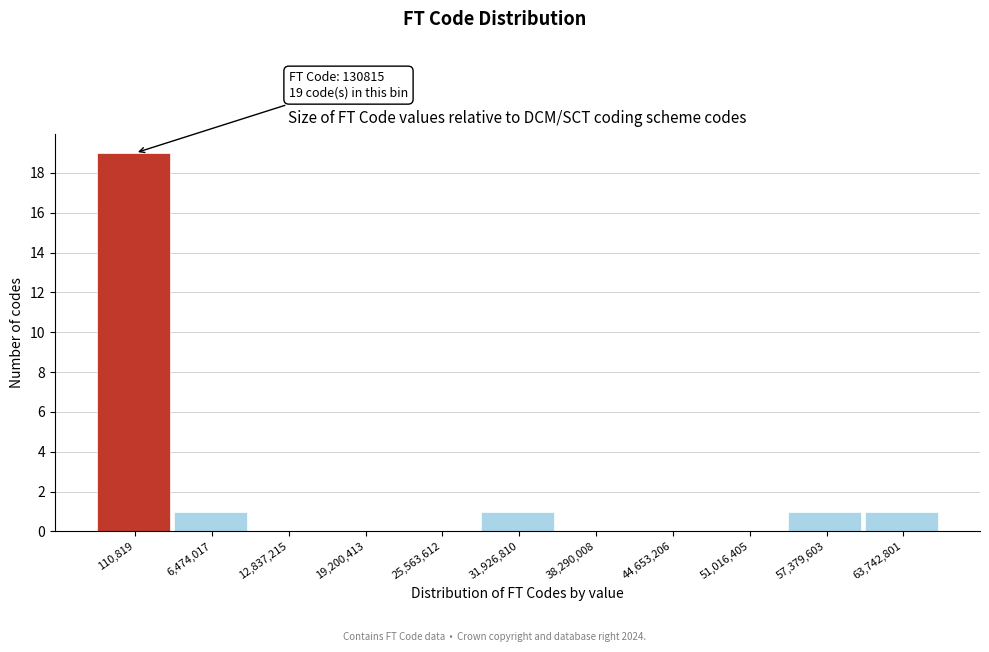

Reading right to left, list all the values displayed in this chart.

63,742,801=1	57,379,603=1	51,016,405=0	44,653,206=0	38,290,008=0	31,926,810=1	25,563,612=0	19,200,413=0	12,837,215=0	6,474,017=1	110,819=19